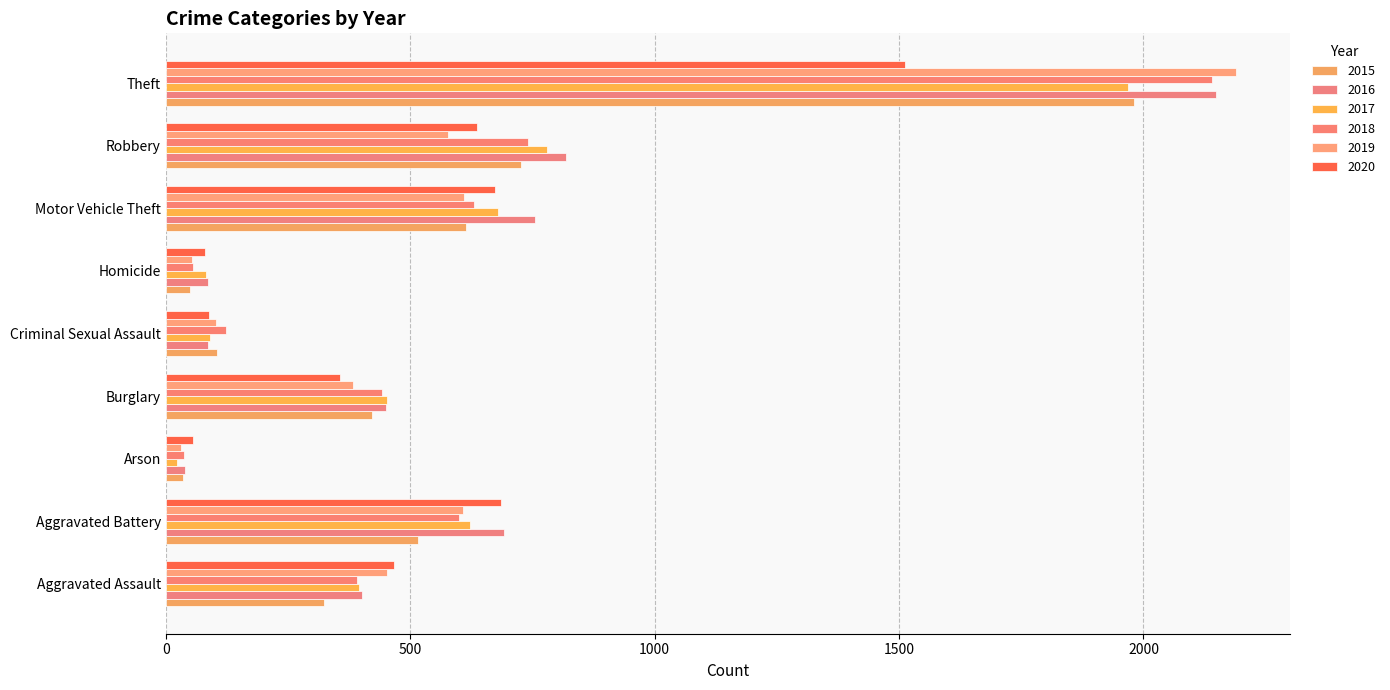

What is the difference between the 2020 values at Aggravated Assault and Robbery?

171